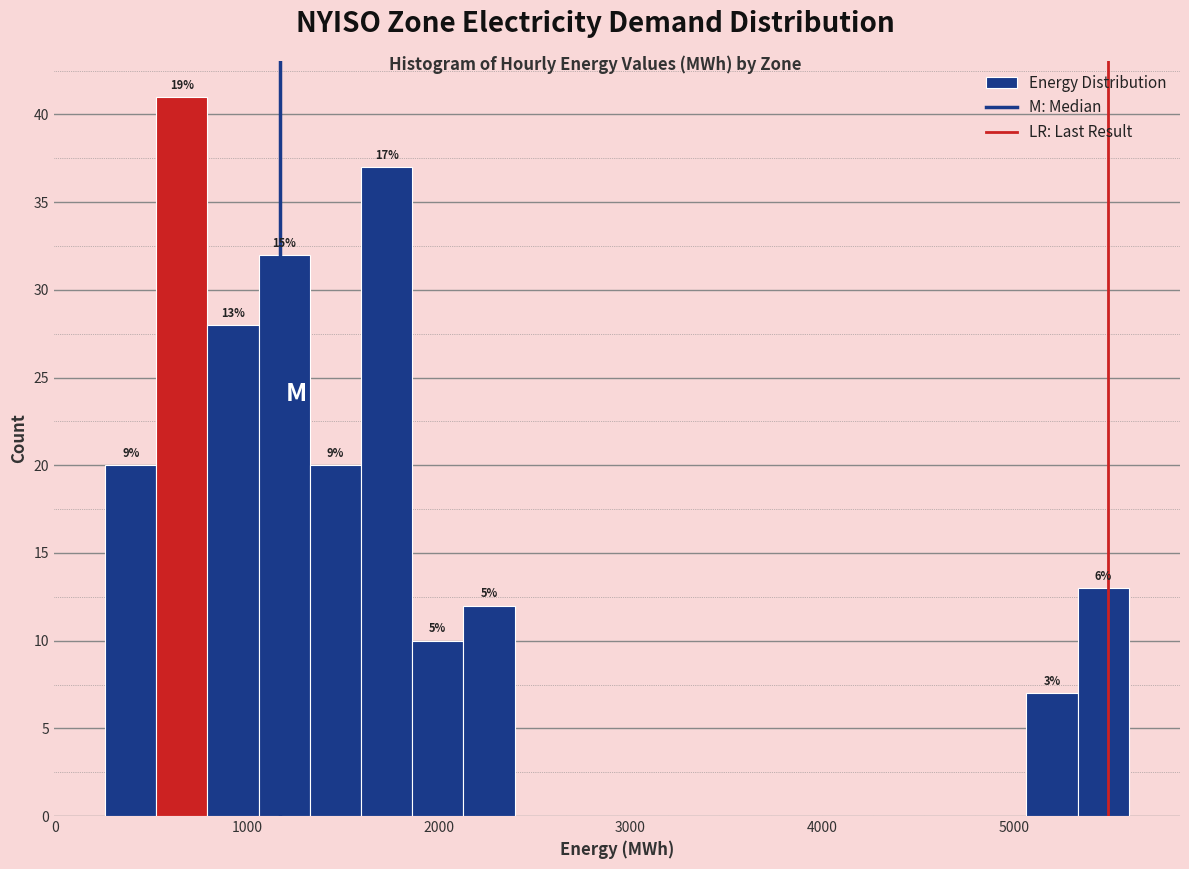

Around what value on the x-axis is the tallest bar? Give the approximate position of its centre, as read against the axis.

700